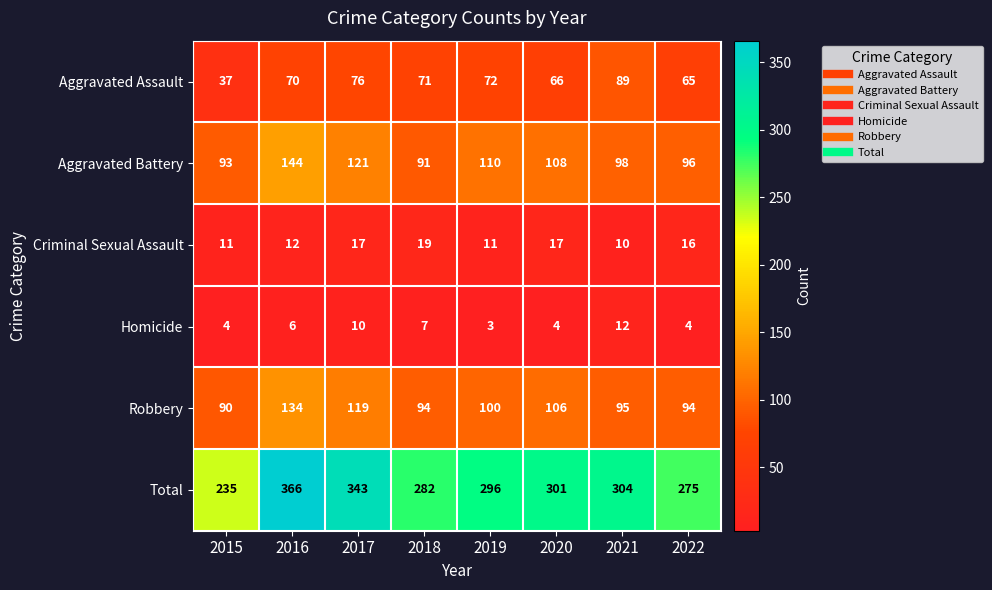

The Aggravated Battery series shows 108 at 2020. True or false?

True